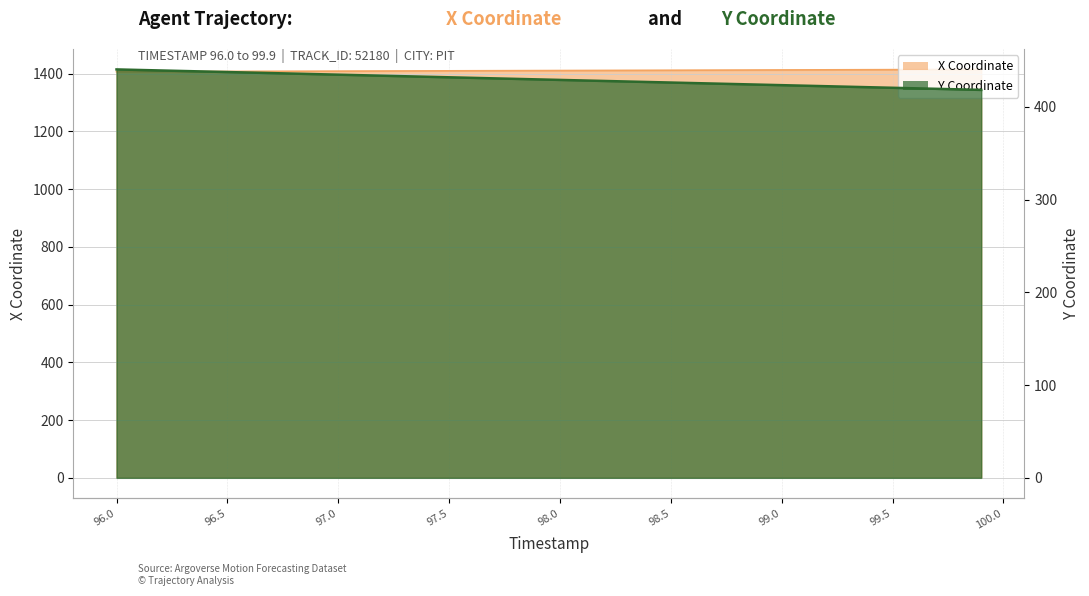

Does the chart display data point markers on the line(s)?

No